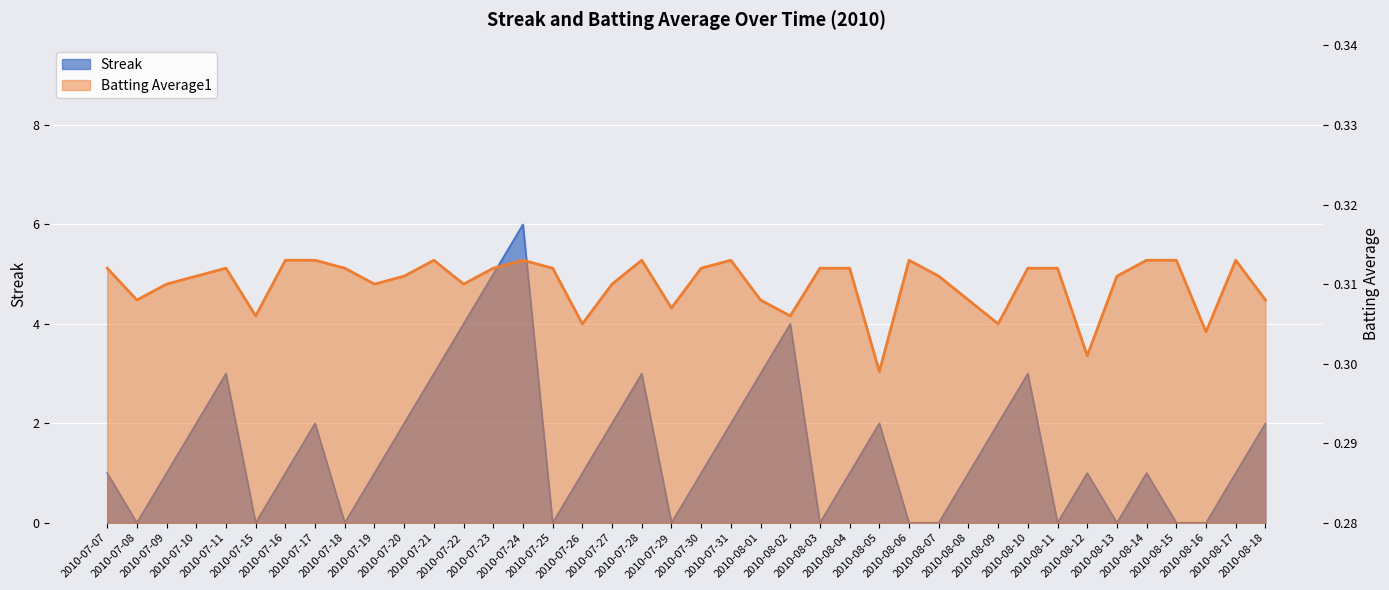

What is the difference between the highest and lowest values at 2010-08-11?

0.3